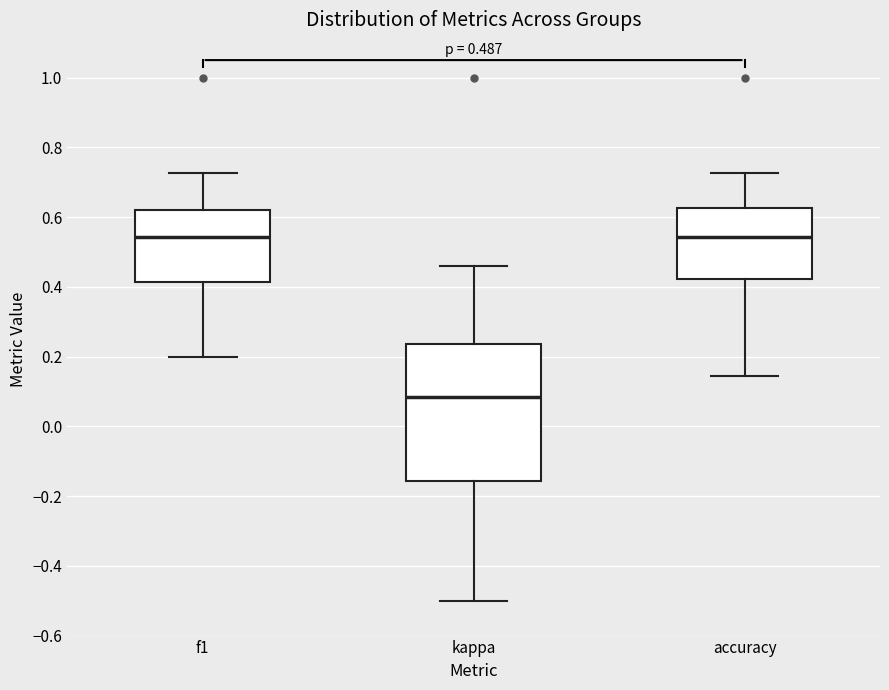

Comparing the boxes themselves (not the whiskers), which one is the tallest?

kappa